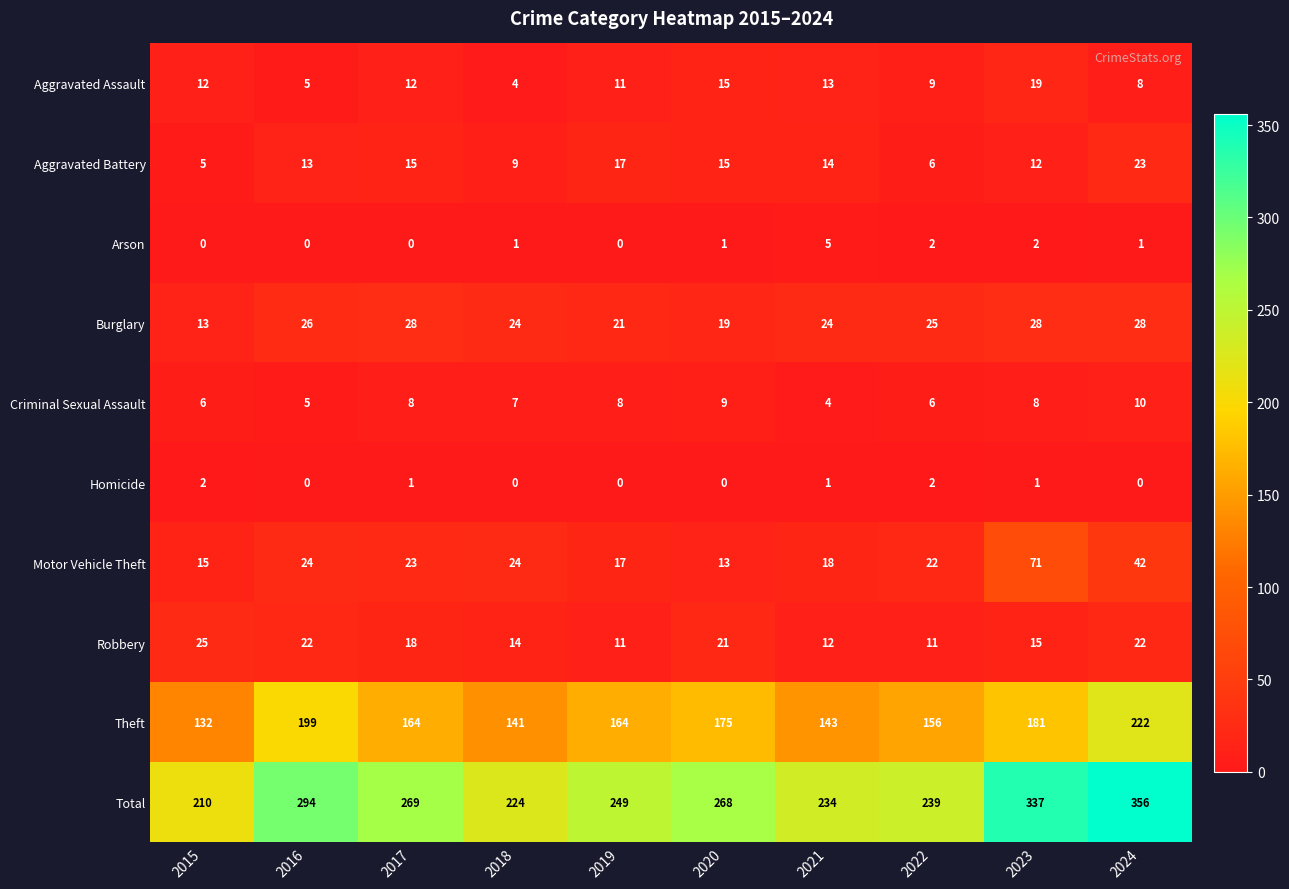

Where does the Total series first go above 268?

2016